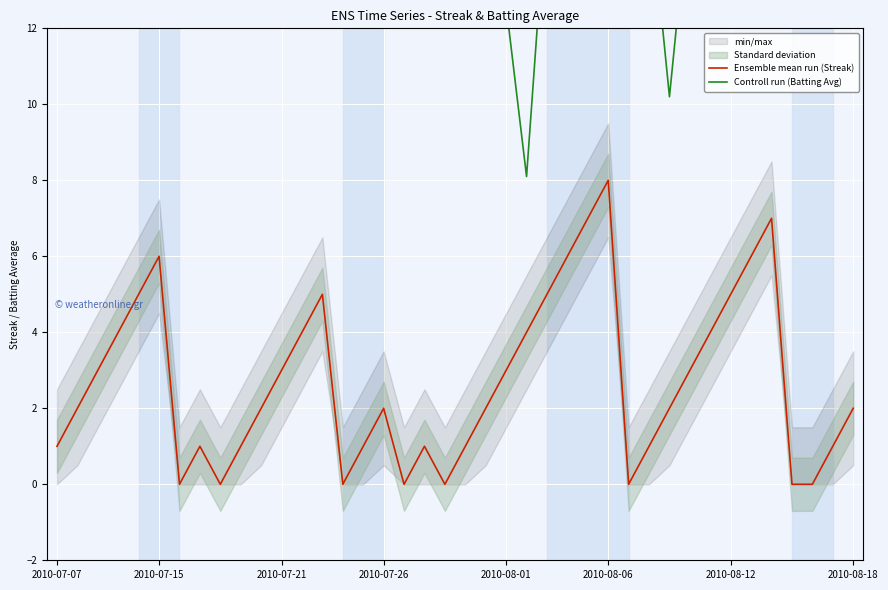

The Ensemble mean run (Streak) series shows 5 at 2010-07-21. True or false?

False